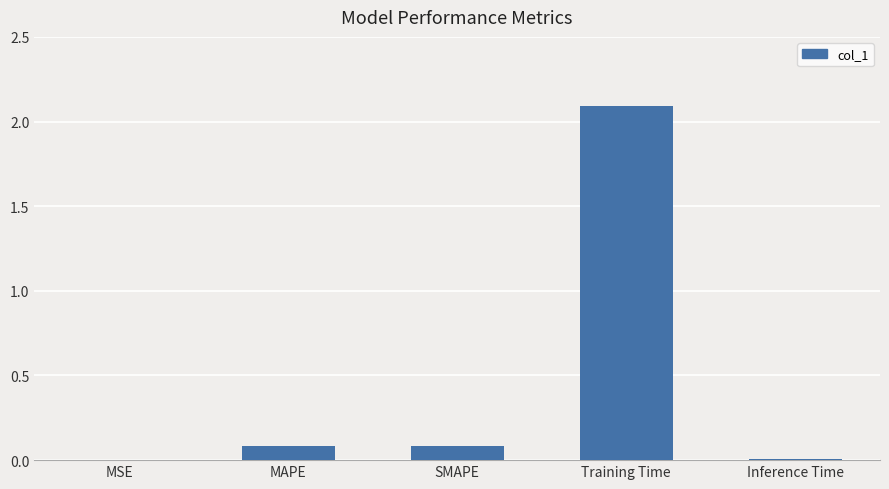

The value at Inference Time is 0.0. True or false?

True